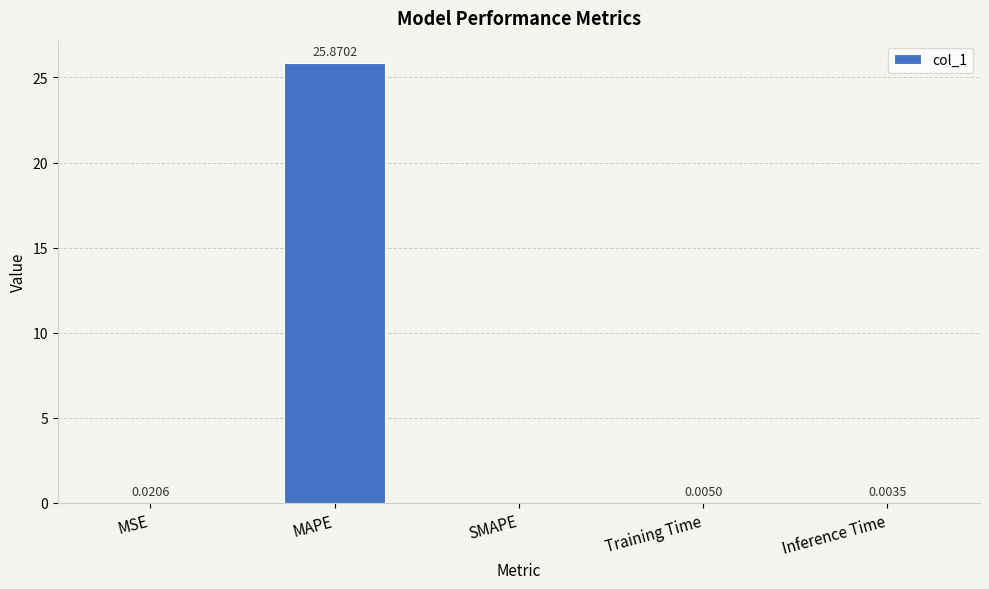

Which label corresponds to the largest value in the chart?

MAPE